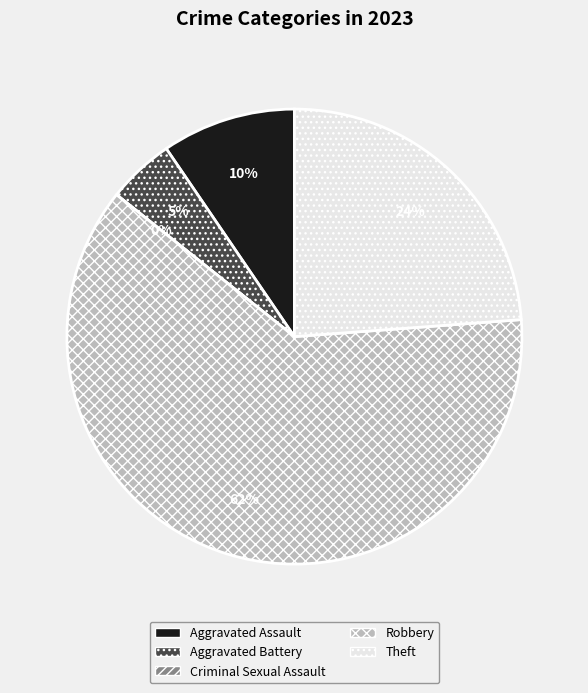

Is Robbery the majority of the pie?

Yes